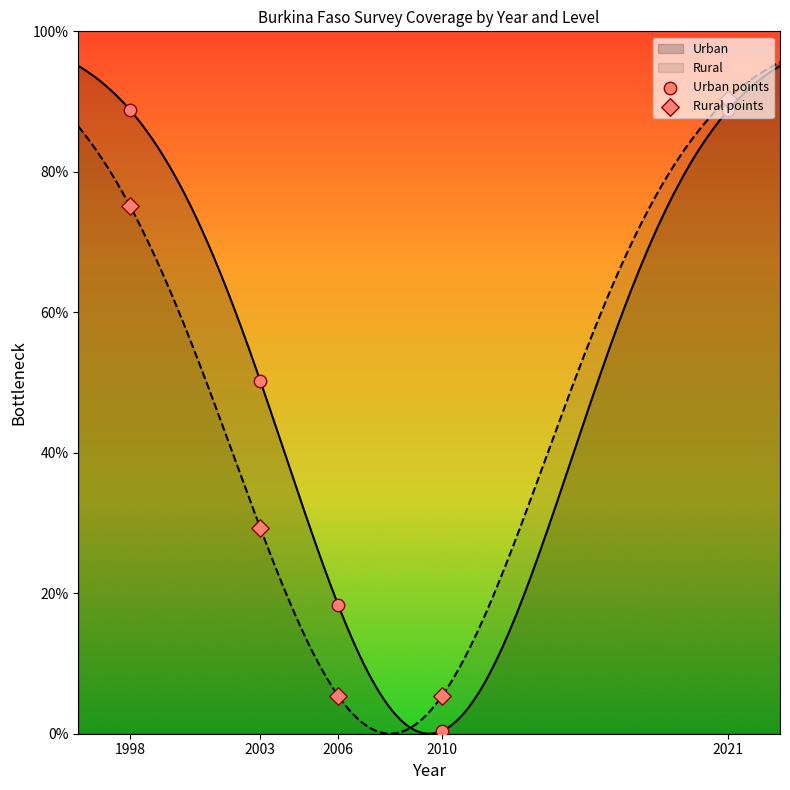

What is the total value across all series at 1998?

163.8